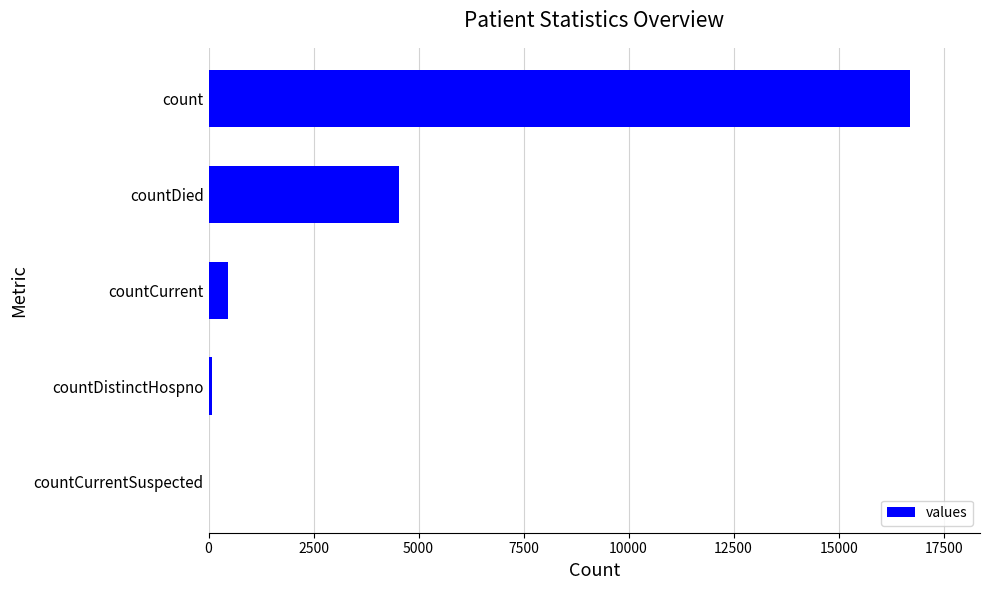

Does the chart contain stacked bars?

No